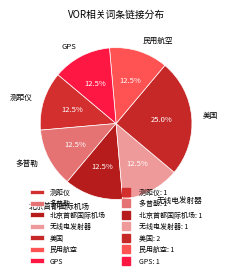

Approximately how many times larger is the value at 无线电发射器 compared to 美国?

0.5